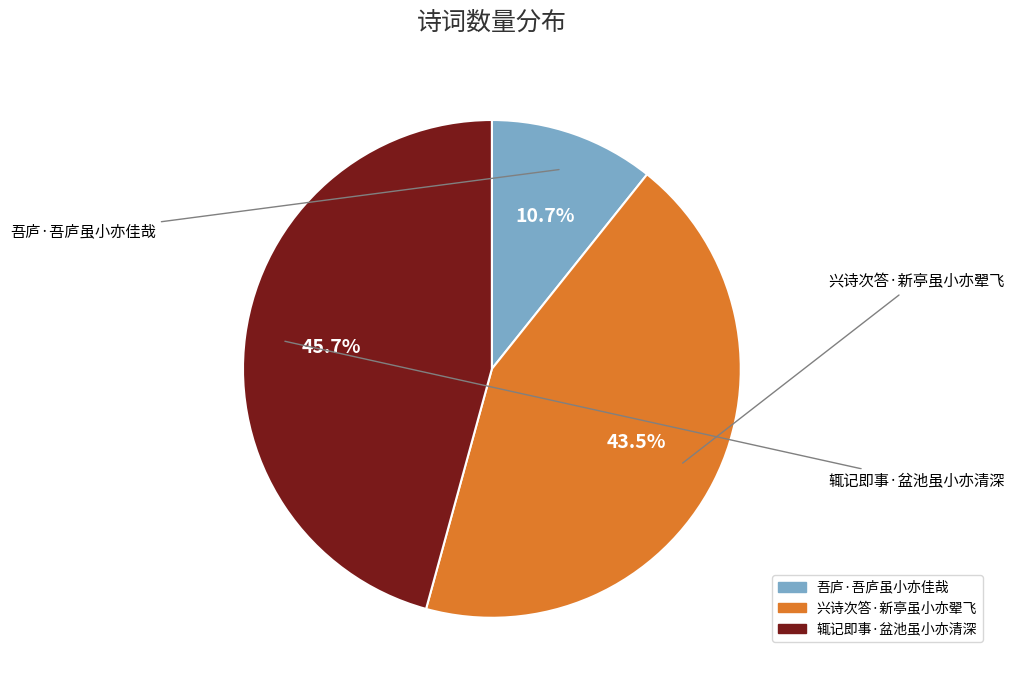

Which has a higher value, 辄记即事·盆池虽小亦清深 or 兴诗次答·新亭虽小亦翚飞?

辄记即事·盆池虽小亦清深